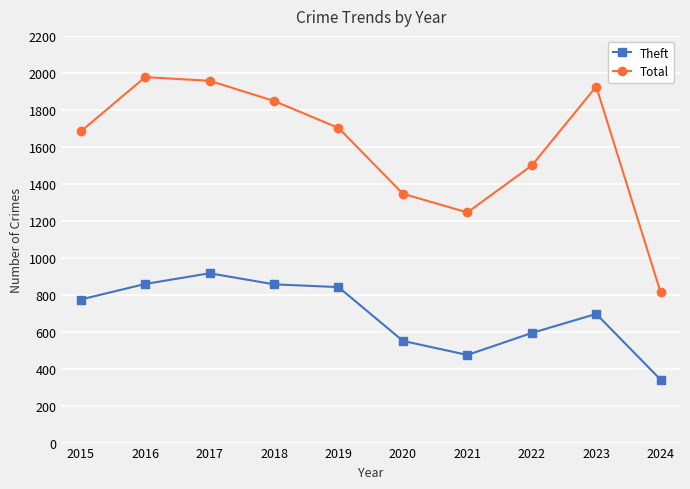

What is the value of the Total point at the 5th from the left?

1702